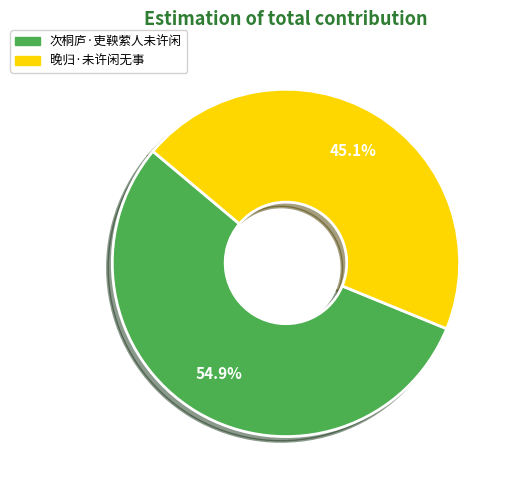

Which slice is the largest?

次桐庐·吏鞅萦人未许闲